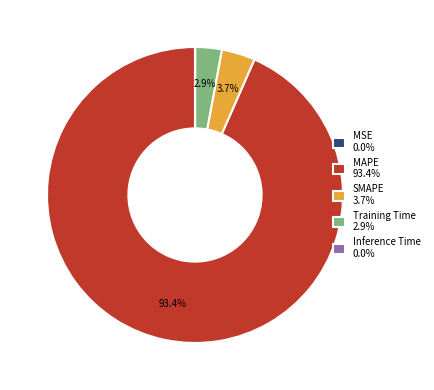

To the nearest percent, what portion does SMAPE represent?

4%